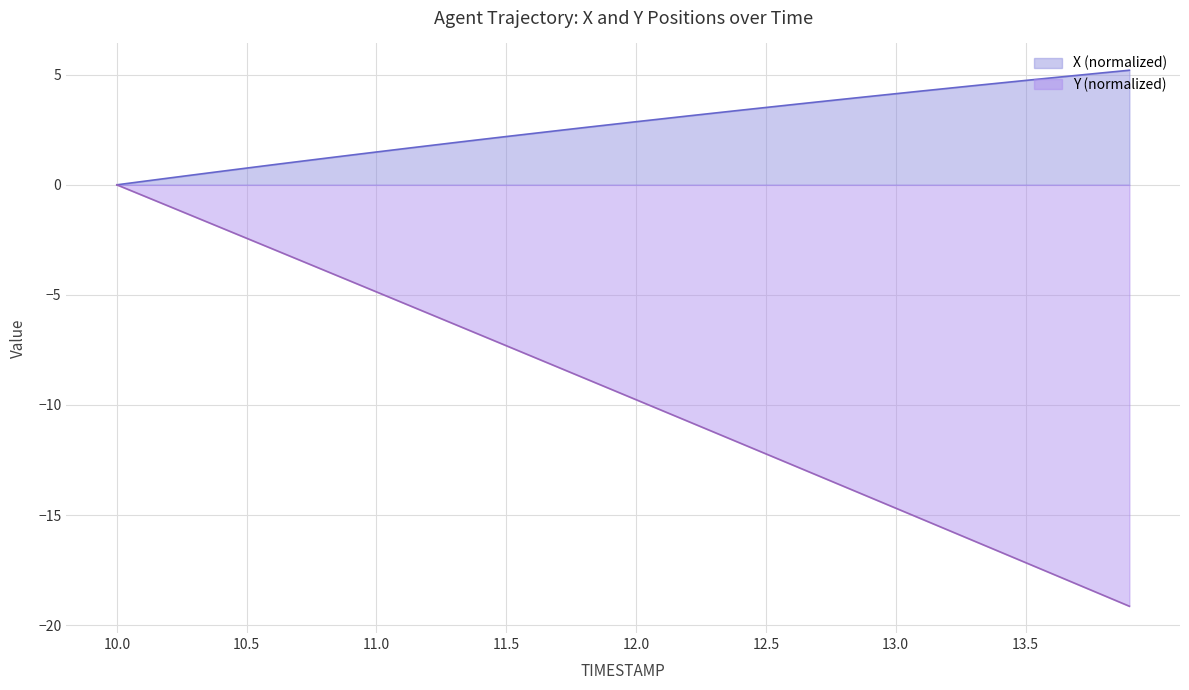

How many data points does each series have?

40